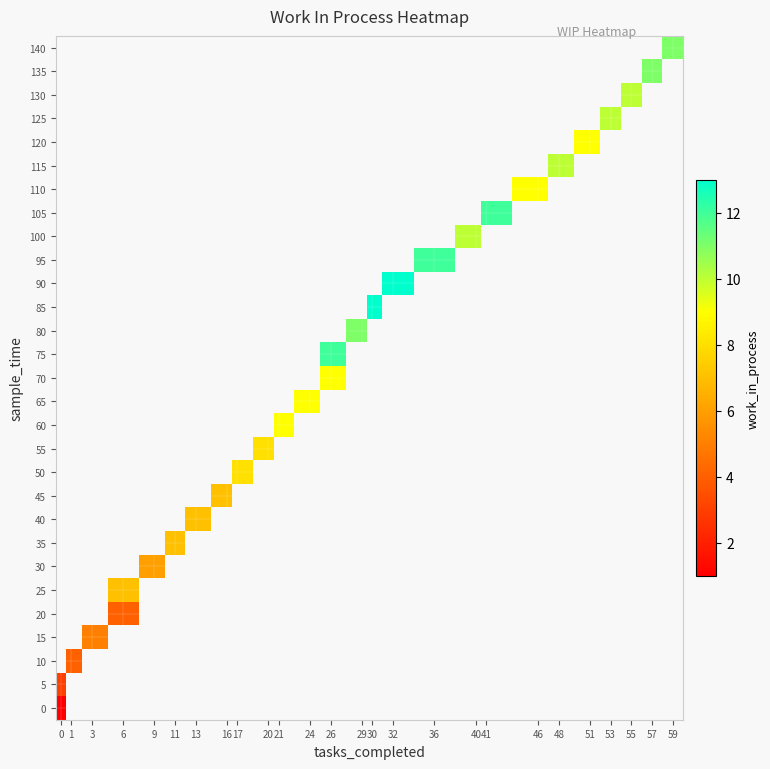

What is the greatest value displayed?

13.0